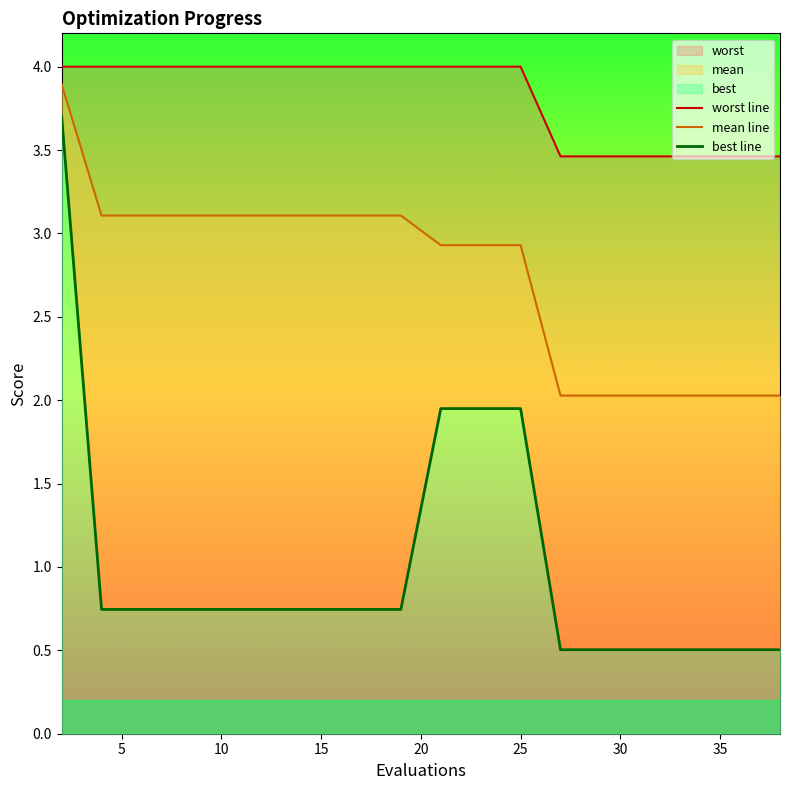

The value of worst line at 11 is 5.6. True or false?

False